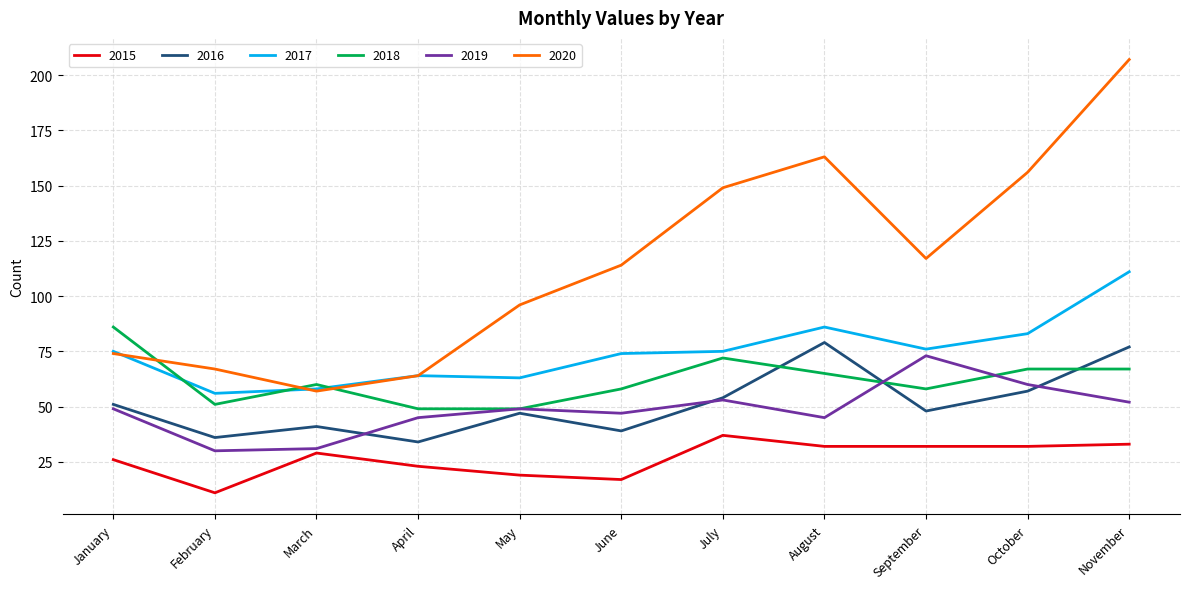

Is the value of 2016 at November greater than the value of 2020 at February?

Yes